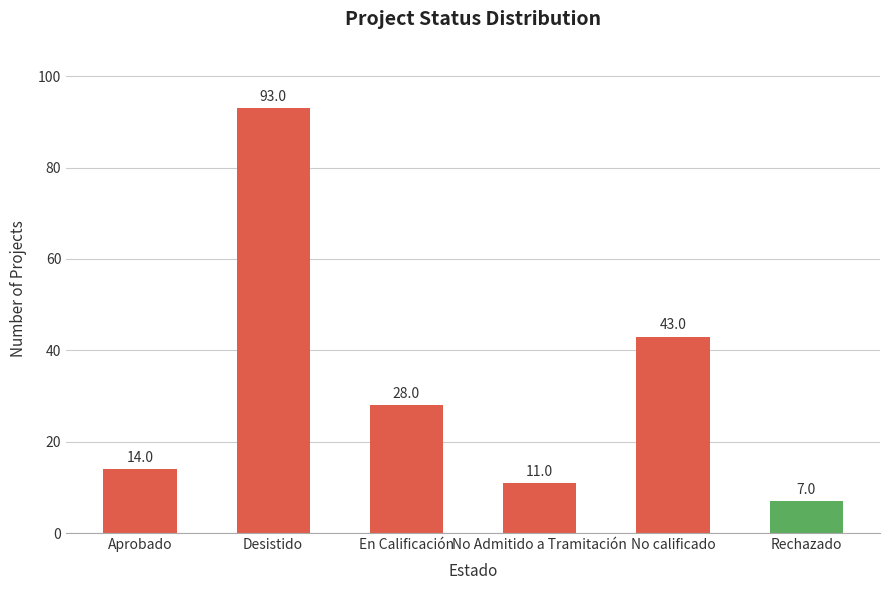

What is the difference between the maximum and minimum values?

86